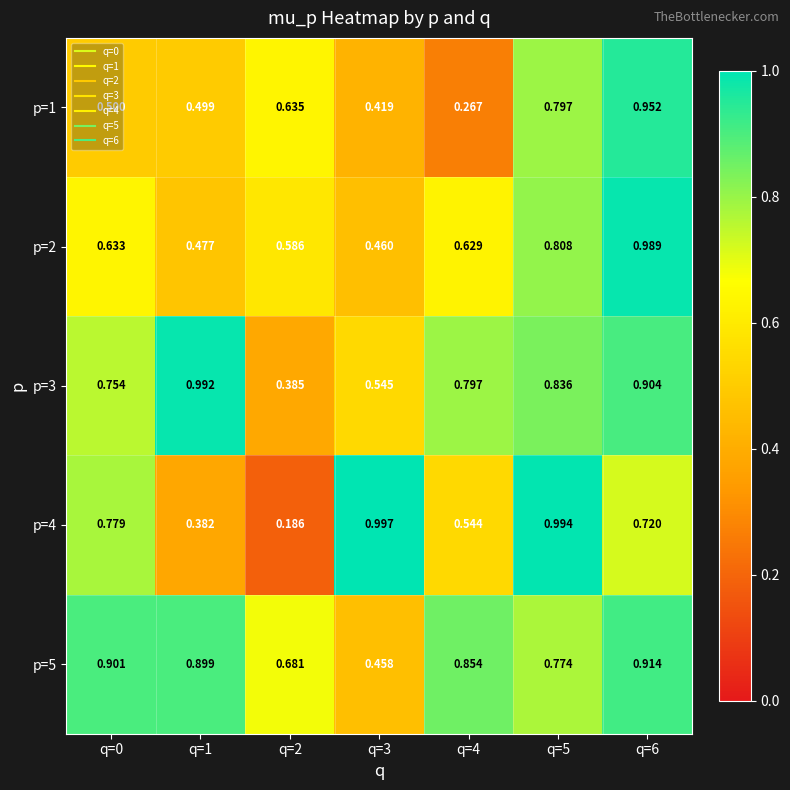

Is the value of p=1 at q=3 greater than the value of p=2 at q=4?

No